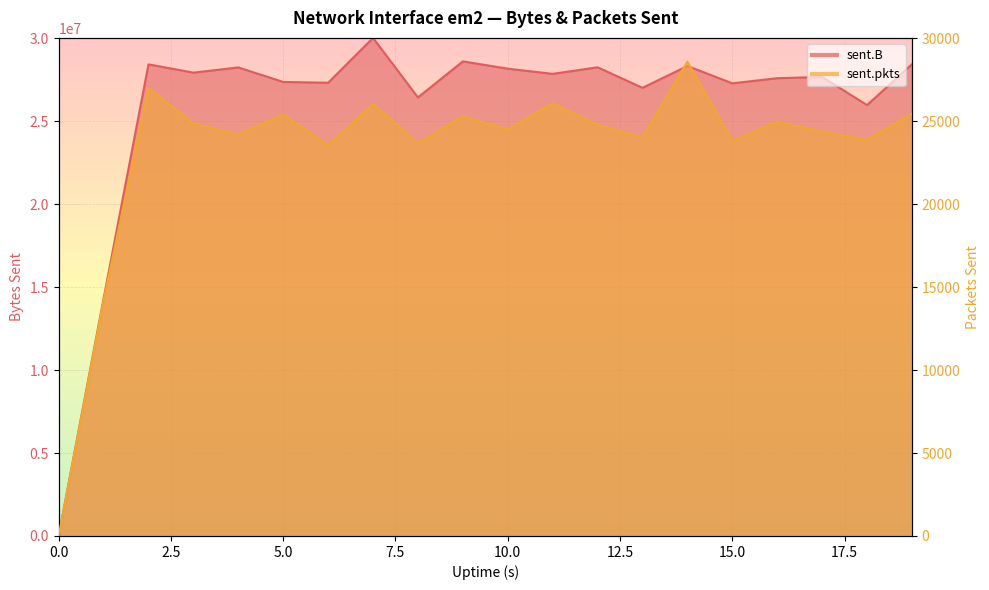

What is the value of the sent.B point at the 2nd from the left?

14299613